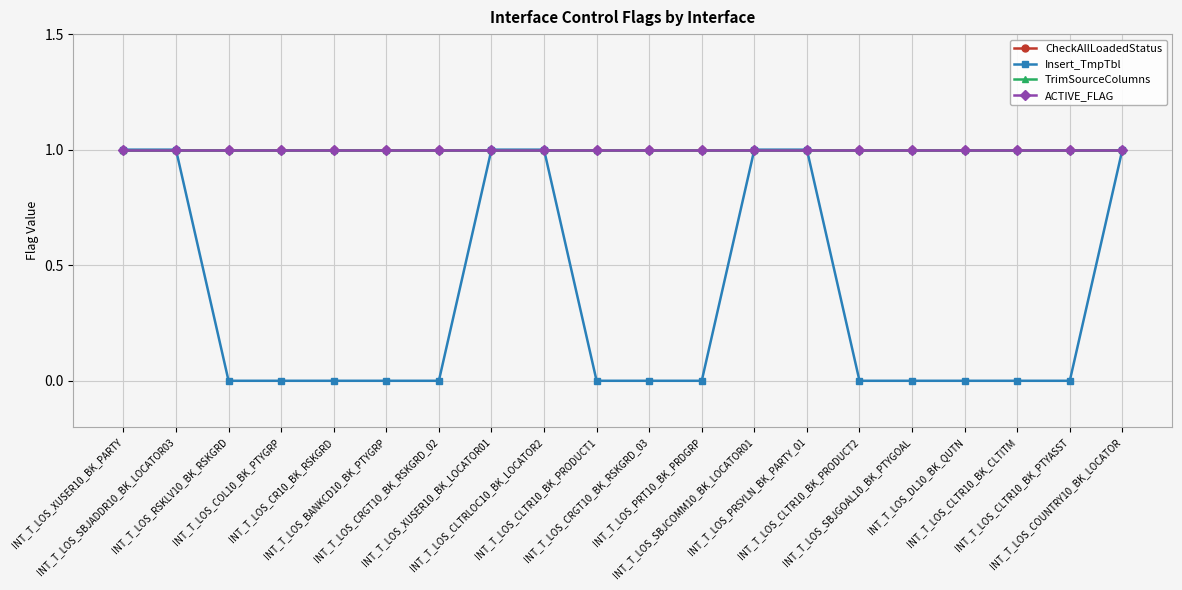

What is the greatest value displayed?

1